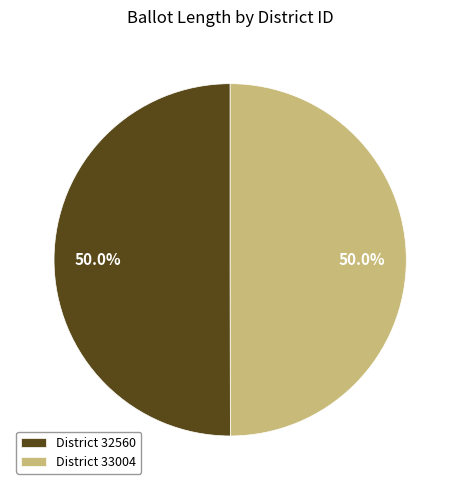

Is the sum of District 32560 and District 33004 greater than half?

Yes